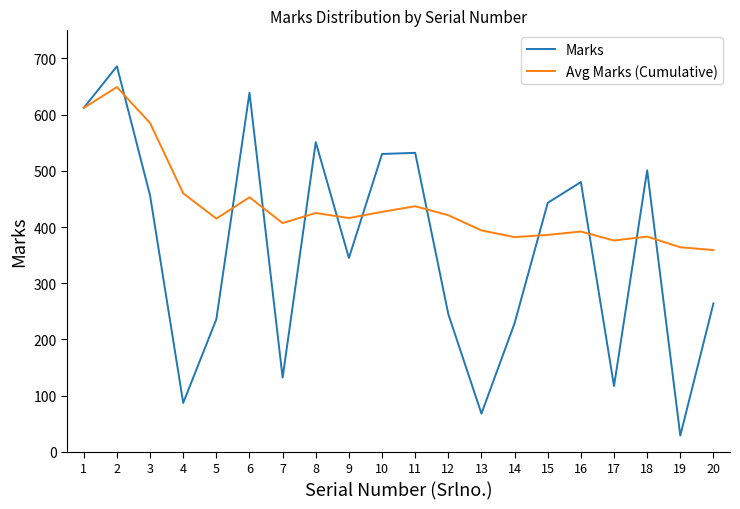

In Marks, how many points are higher than both neighbors (excluding endpoints)?

6